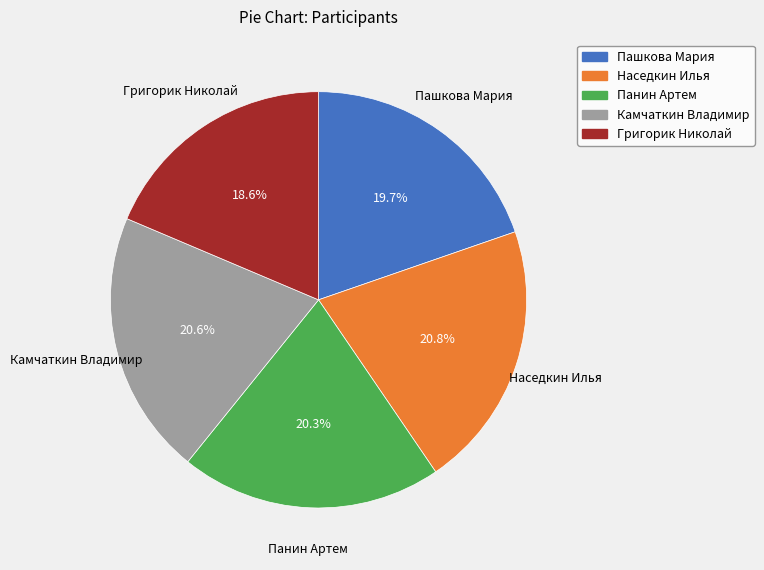

To the nearest percent, what is the average slice percentage?

20%